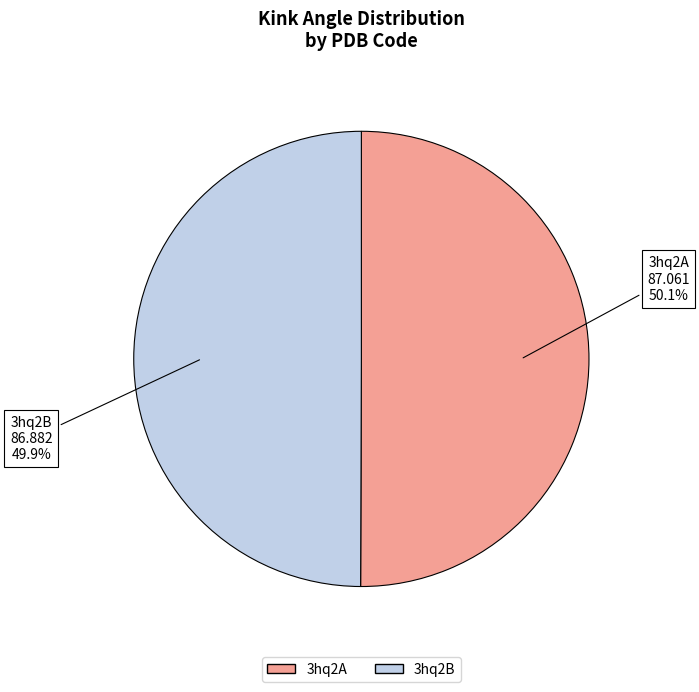

To the nearest percent, what is the average slice percentage?

50%